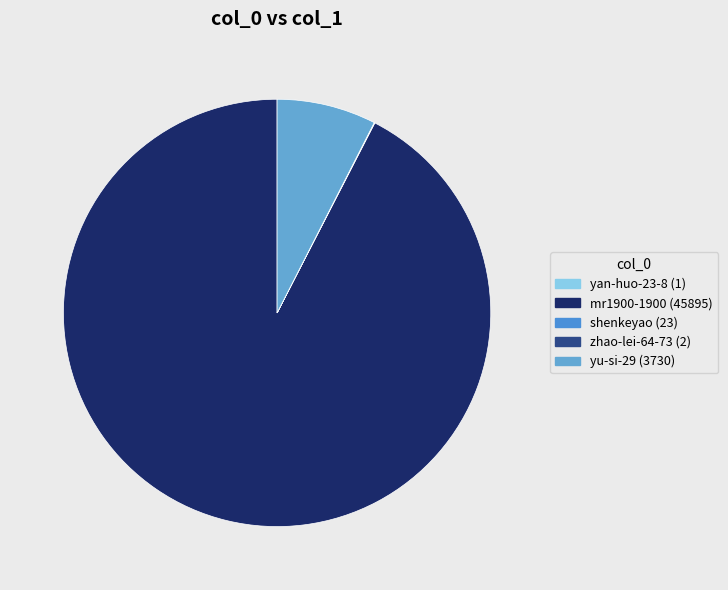

How many slices are in this pie chart?

5